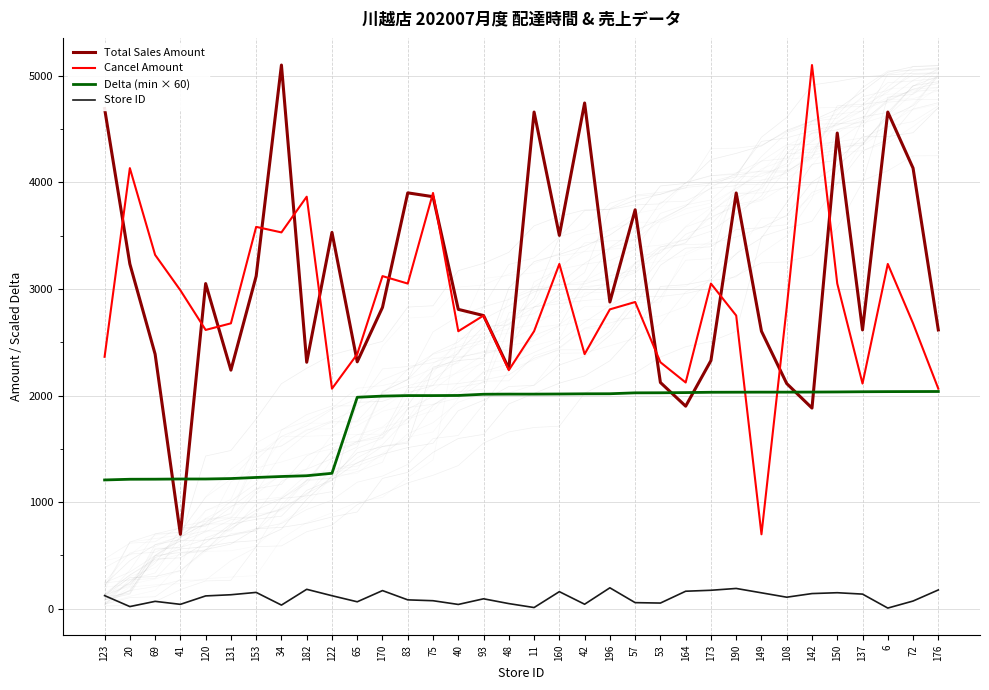

True or false: Cancel Amount has a value of 5319.4 at 170.

False